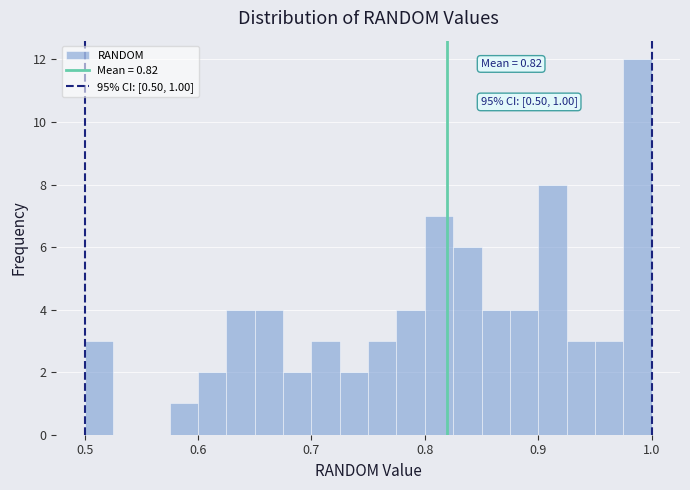

Around what value on the x-axis is the tallest bar? Give the approximate position of its centre, as read against the axis.

0.99